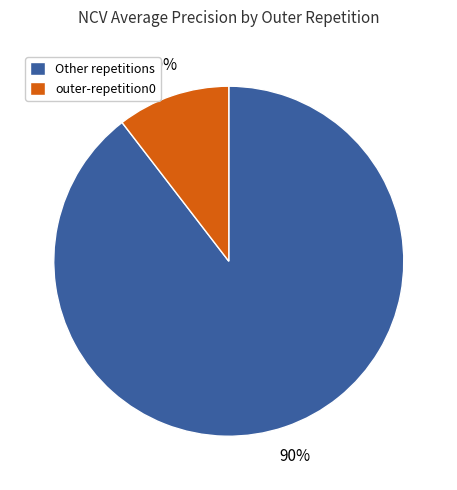

Which category has the smallest portion of the pie?

outer-repetition0